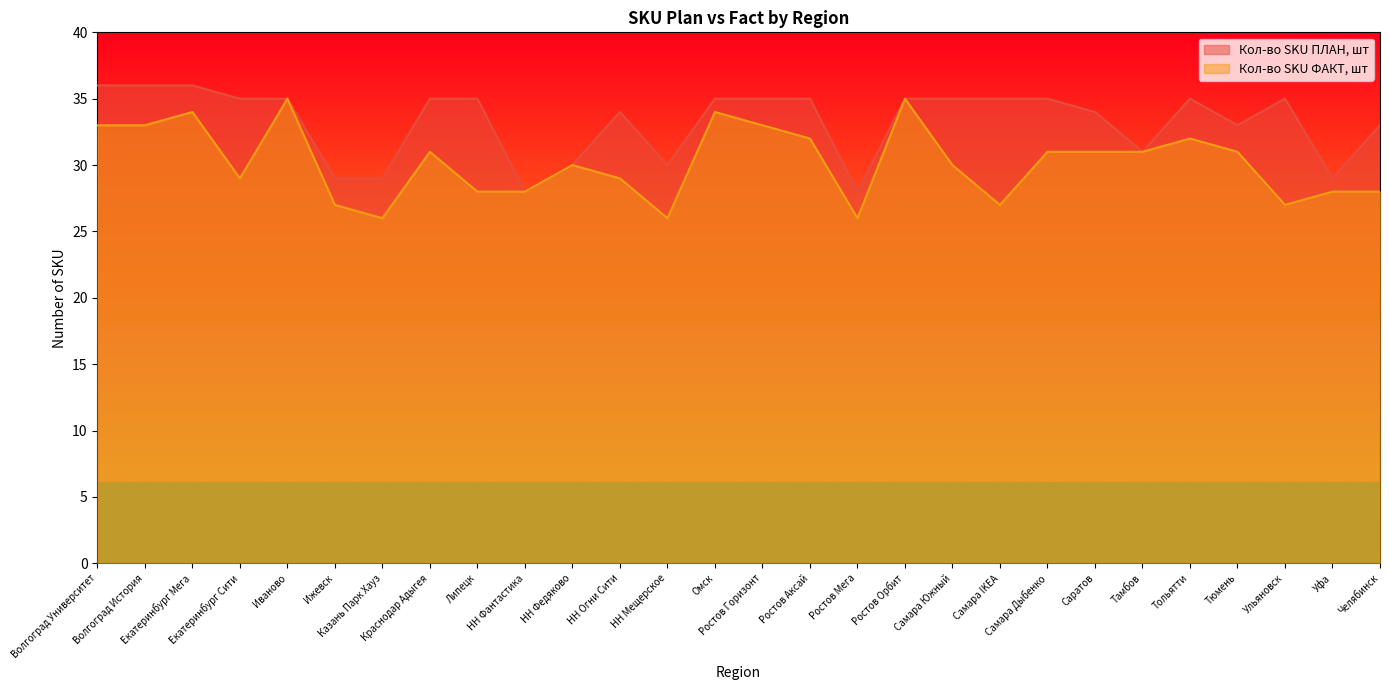

True or false: Кол-во SKU ФАКТ, шт has a value of 35 at Ростов Орбит.

True